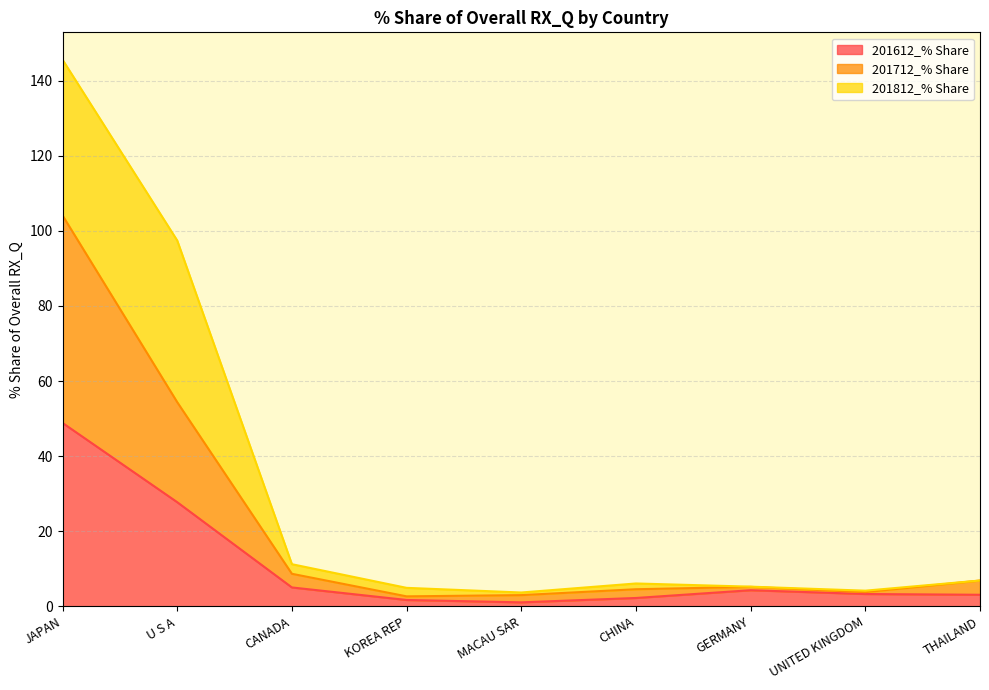

Which category has the highest value in the 201612_% Share series?

JAPAN